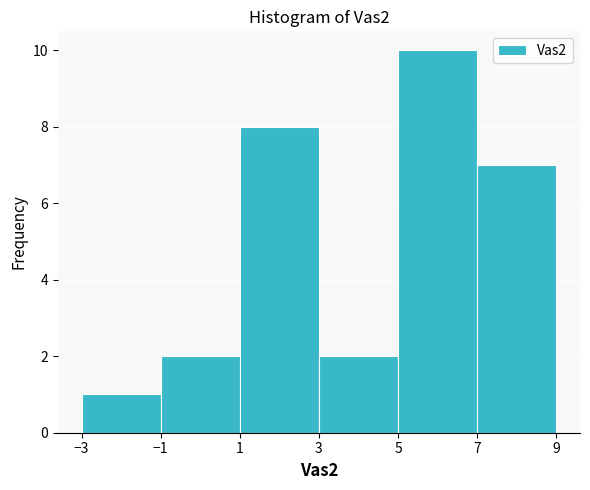

Over which range of the x-axis is the bar tallest?

5 to 7